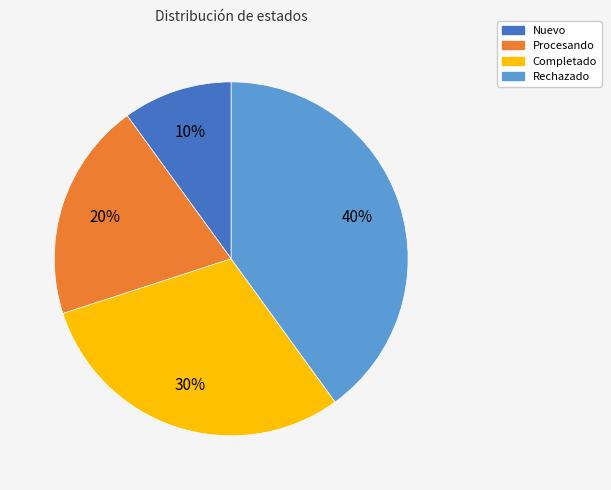

Is the sum of Procesando and Rechazado greater than half?

Yes